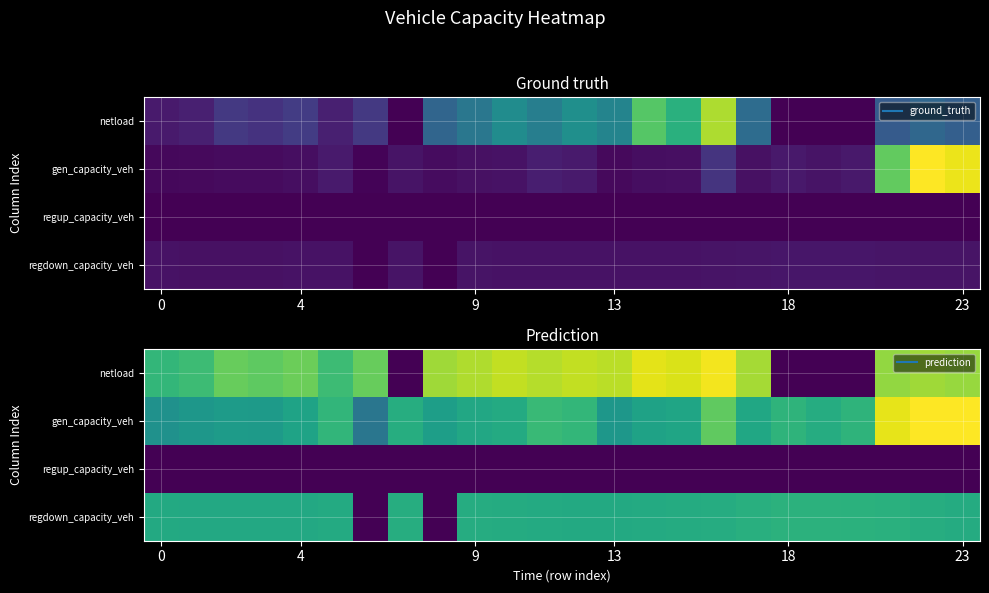

How many data points in gen_capacity_veh are above 4?

22